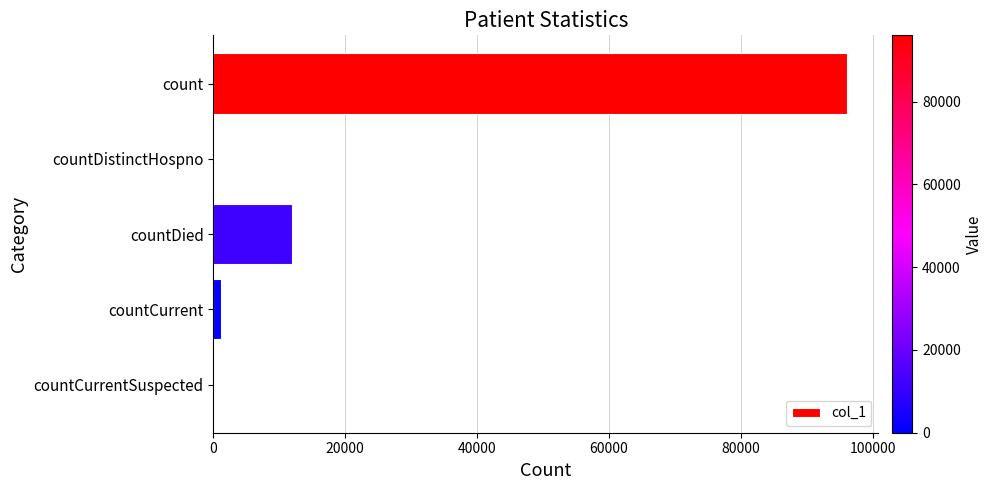

At which category does the chart reach its peak across all series?

count